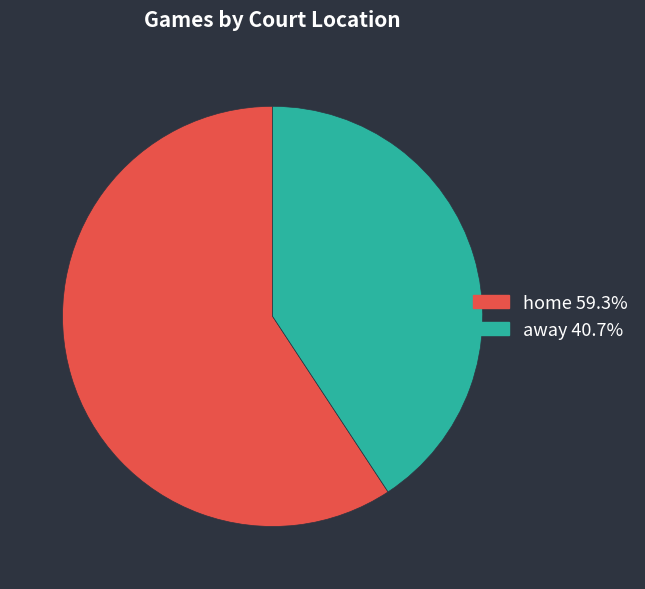

Do home and away together represent more than half of the pie?

Yes